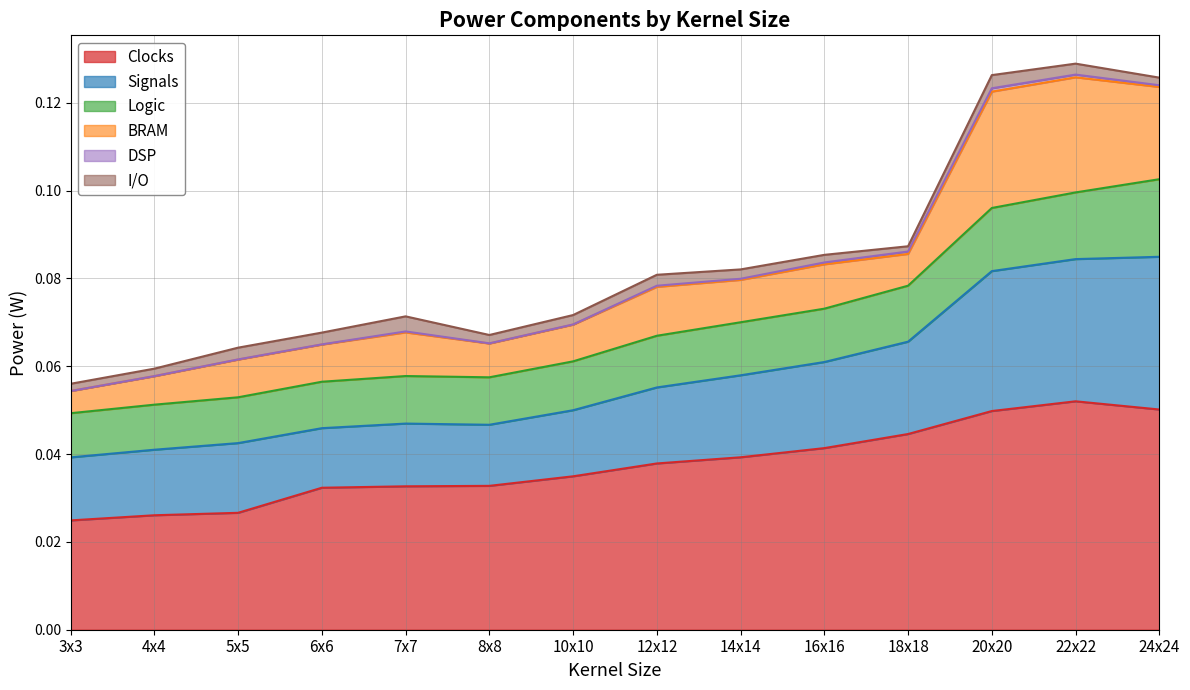

How many series are shown in this chart?

6